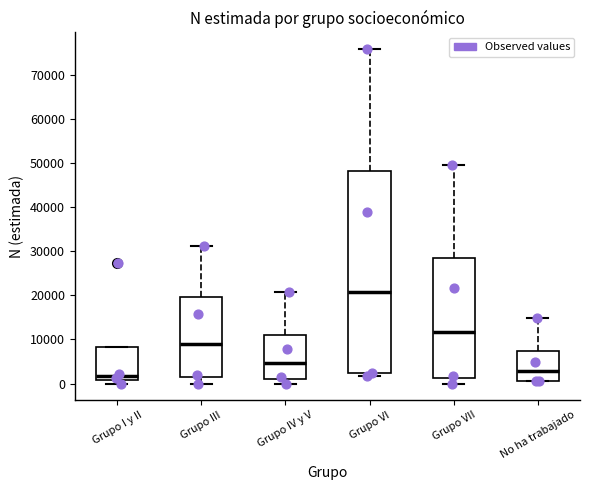

Reading left to right, read every box against the y-axis: the position of its median line, the range the box covers, and the ends of its whiskers. The values are not printed on the chart, so give them approximately, as read against the axis.

Grupo I y II: median 2000, box 1000 to 8000, whiskers 0 to 8000
Grupo III: median 9000, box 2000 to 20000, whiskers 0 to 31000
Grupo IV y V: median 5000, box 1000 to 11000, whiskers 0 to 21000
Grupo VI: median 21000, box 2000 to 48000, whiskers 2000 (just below the box's lower edge) to 76000
Grupo VII: median 12000, box 1000 to 29000, whiskers 0 to 50000
No ha trabajado: median 3000, box 1000 to 7000, whiskers 1000 to 15000